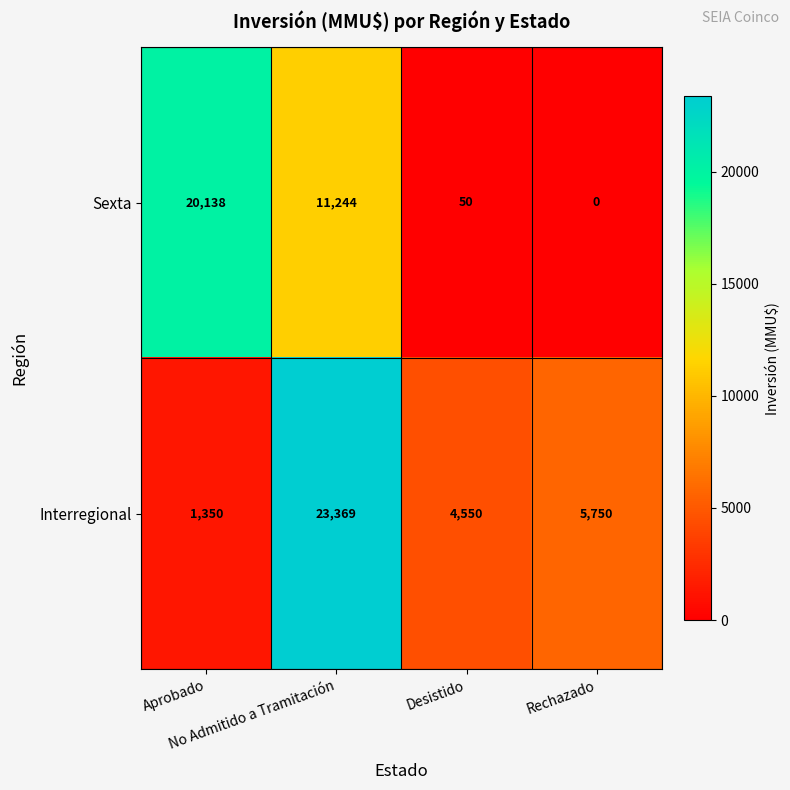

What is the greatest value displayed?

23369